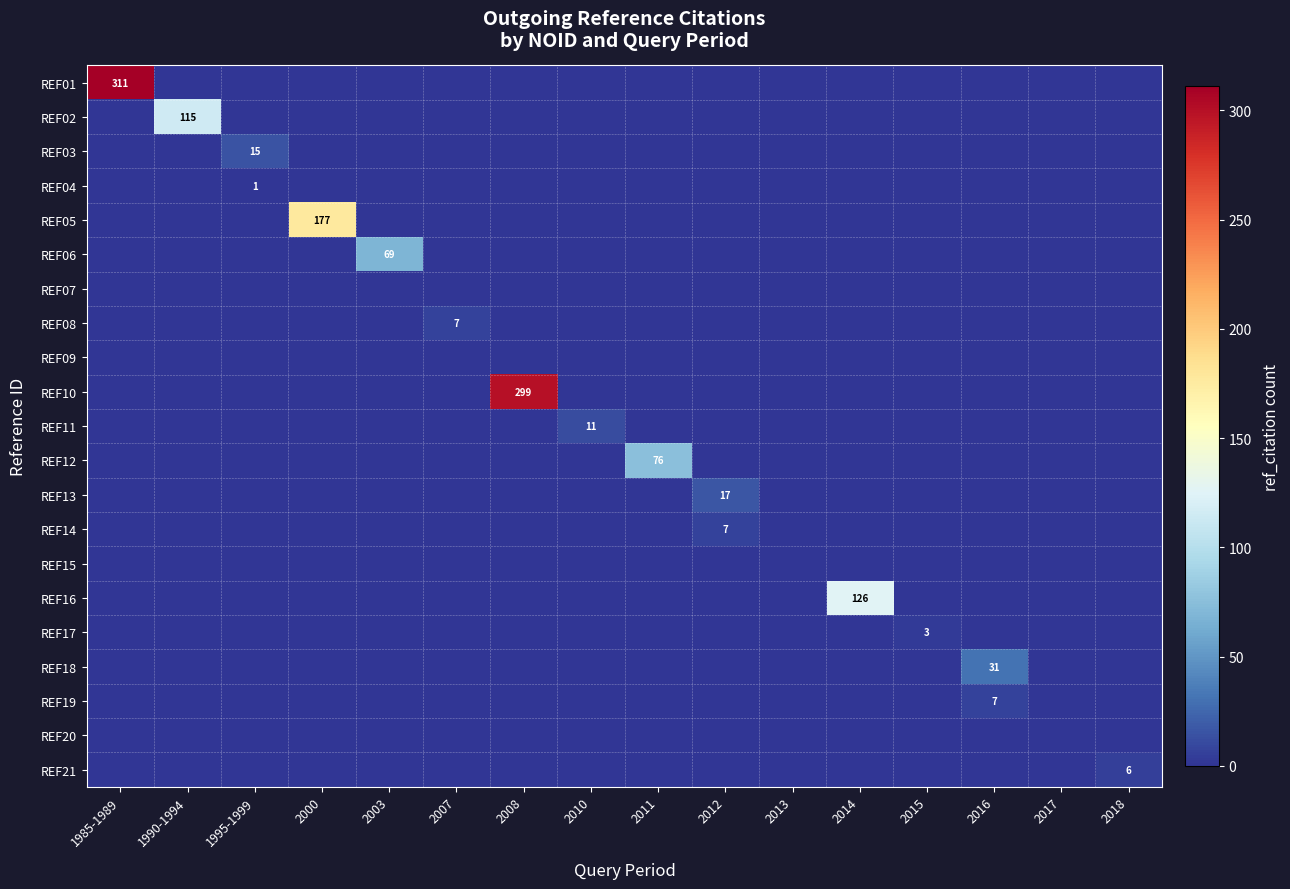

Which category has the lowest value in the REF03 series?

1985-1989